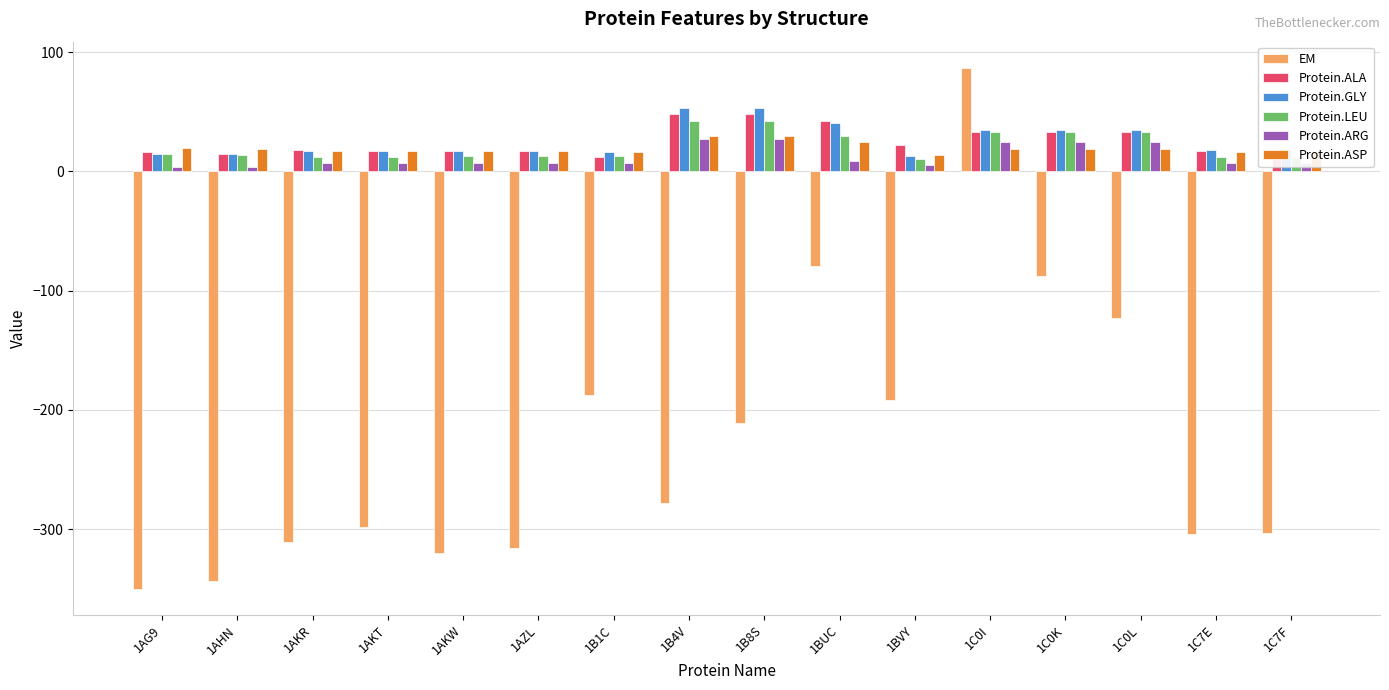

Which series has the widest spread of values?

EM